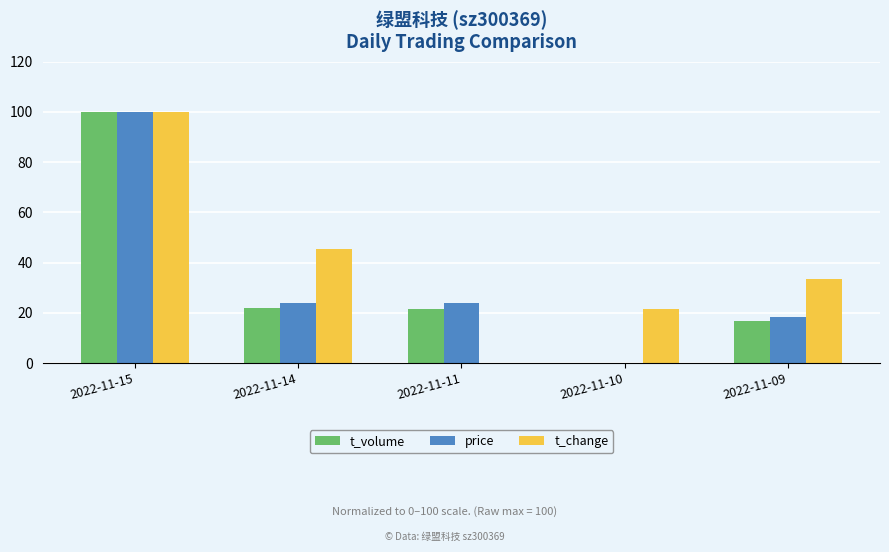

Which series changed the most between 2022-11-14 and 2022-11-10?

t_change